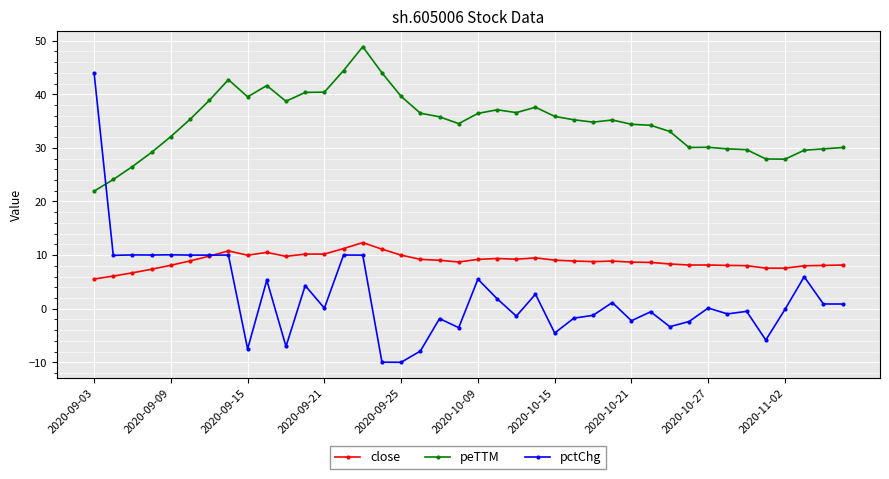

How many distinct data groups are displayed?

3